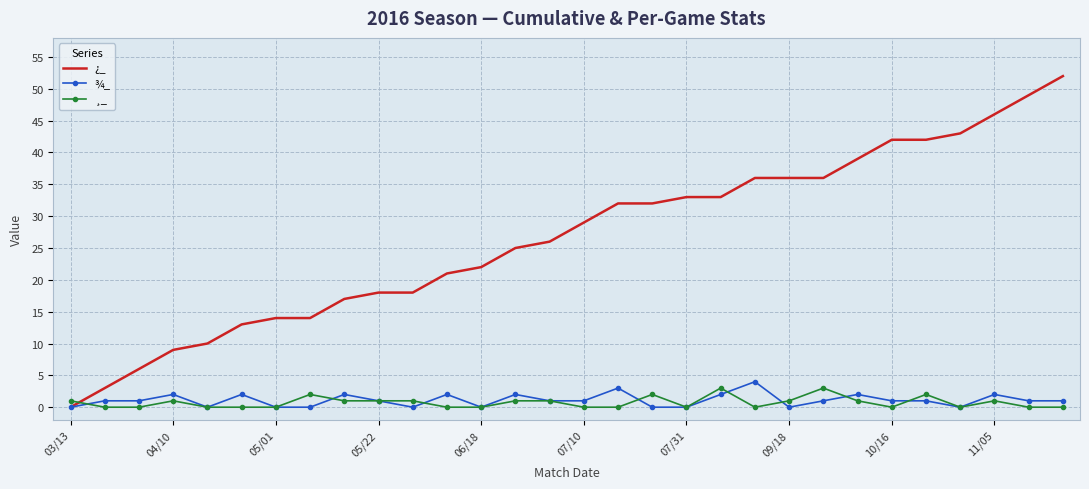

List the series in order of their peak value, lowest first.

¸_, ¾_, ¿_